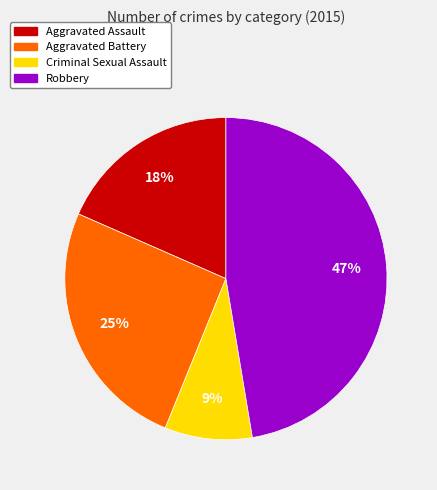

How many slices are in this pie chart?

4